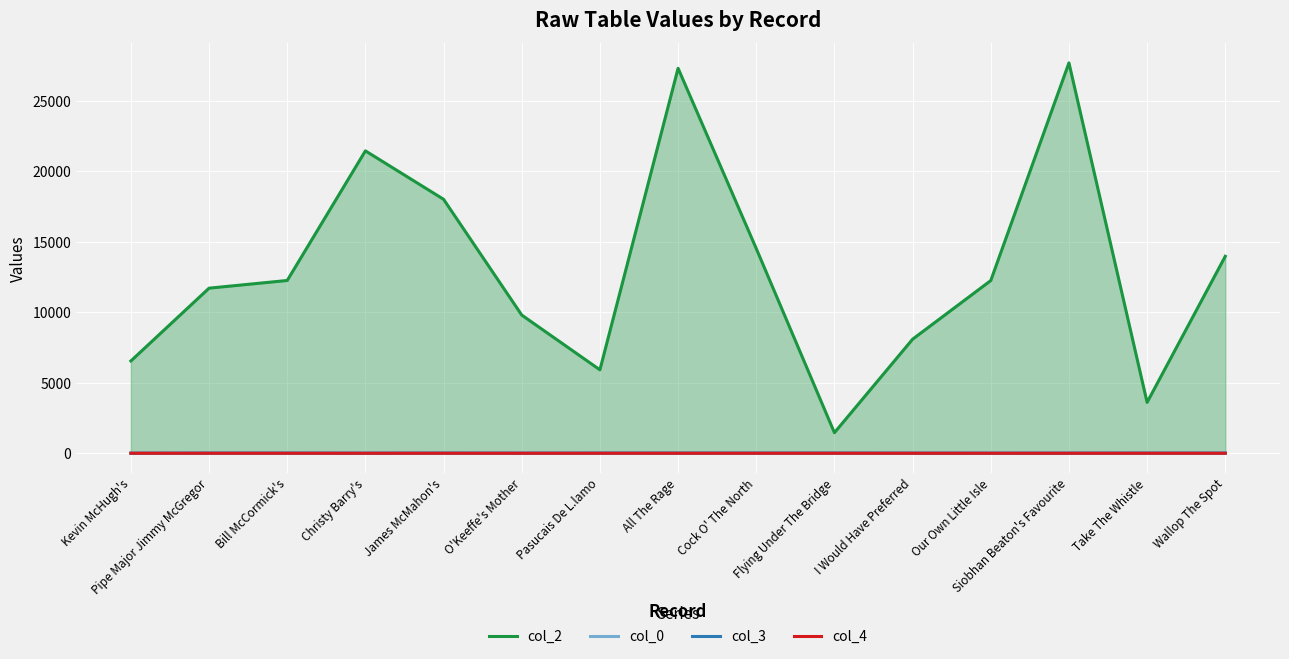

What is the sum of all col_2 values?

194531.0